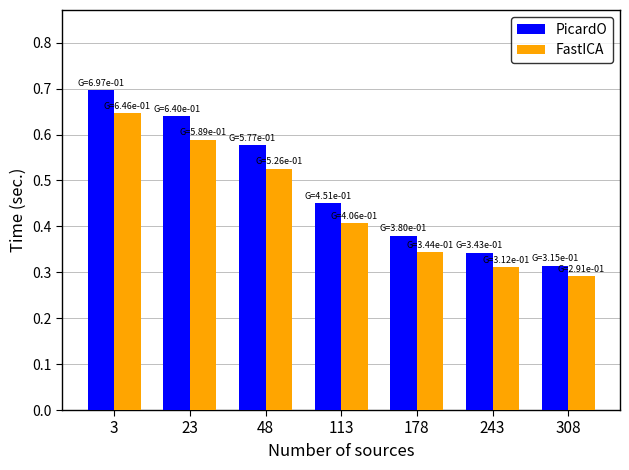

Rank the series at 23 from highest to lowest value.

PicardO, FastICA